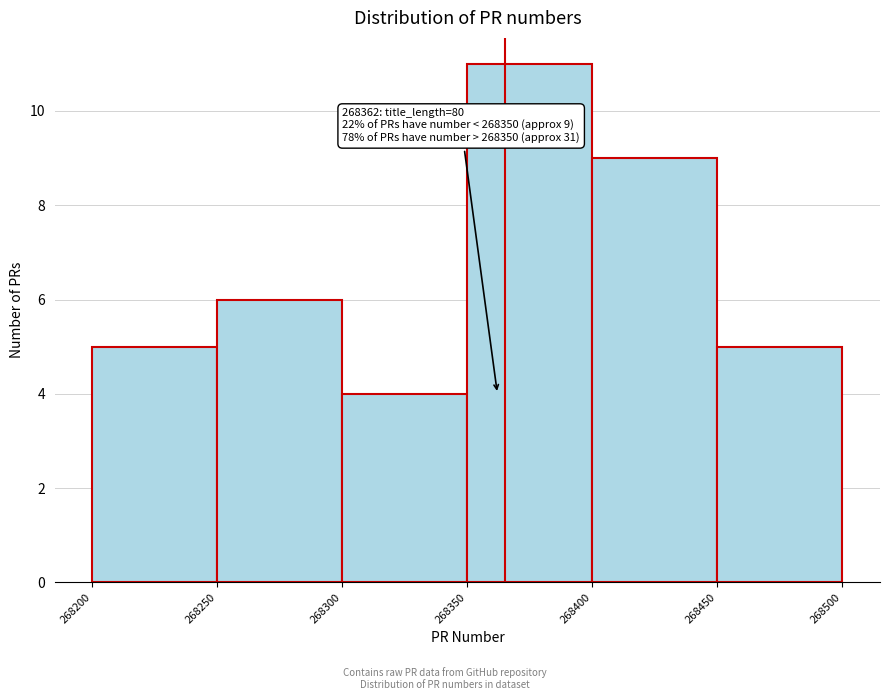

Over which range of the x-axis is the bar tallest?

268350 to 268400